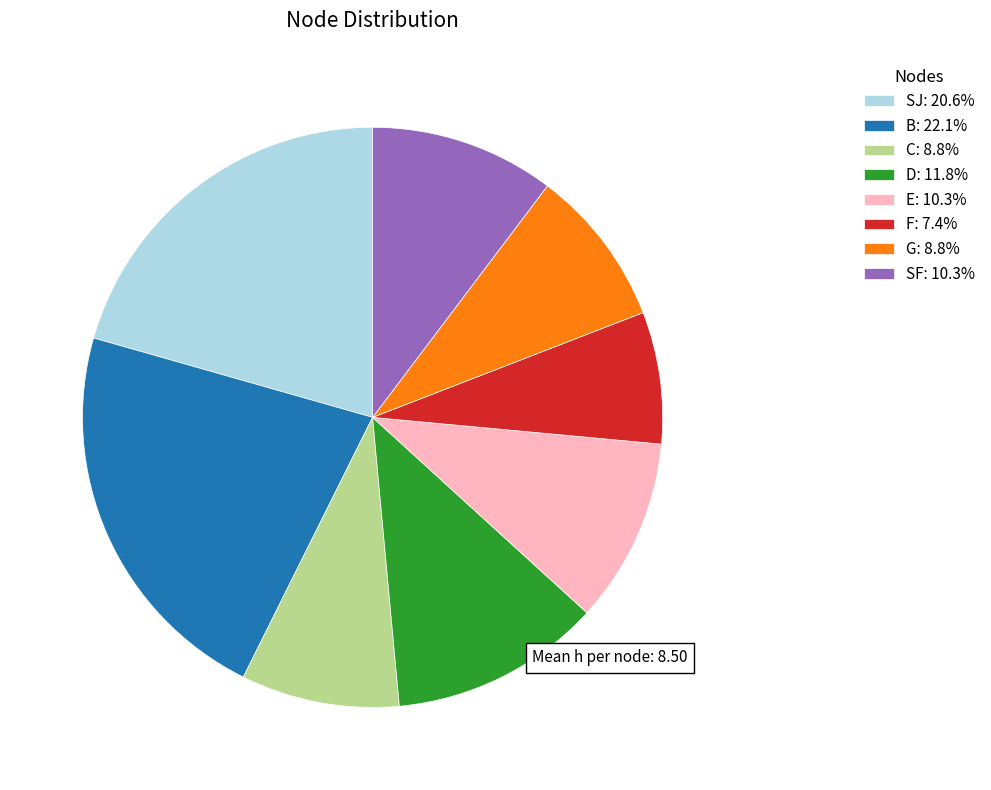

Between B and SJ, which is larger?

B